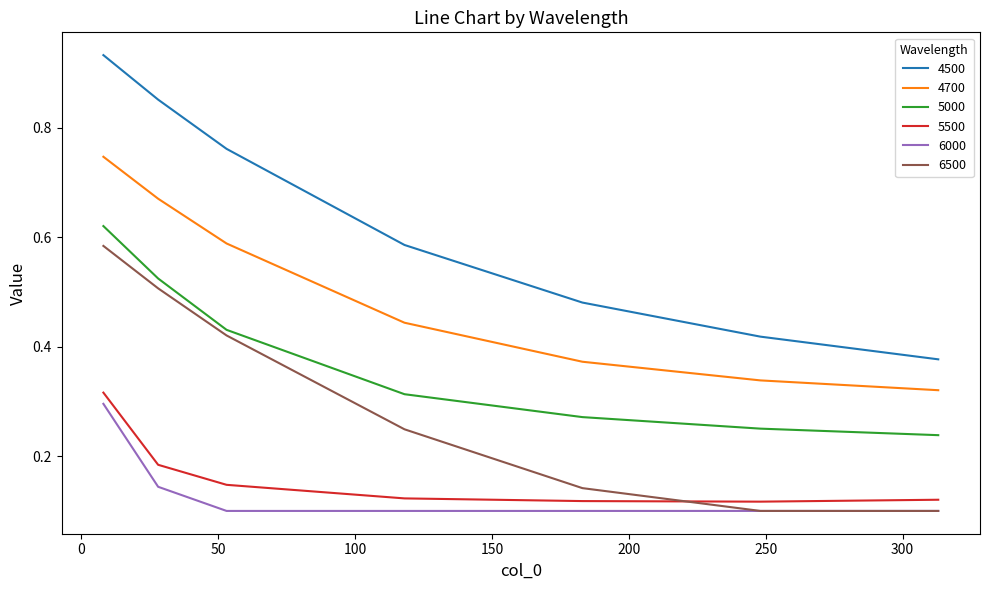

True or false: 6500 and 4500 cross at least once.

False